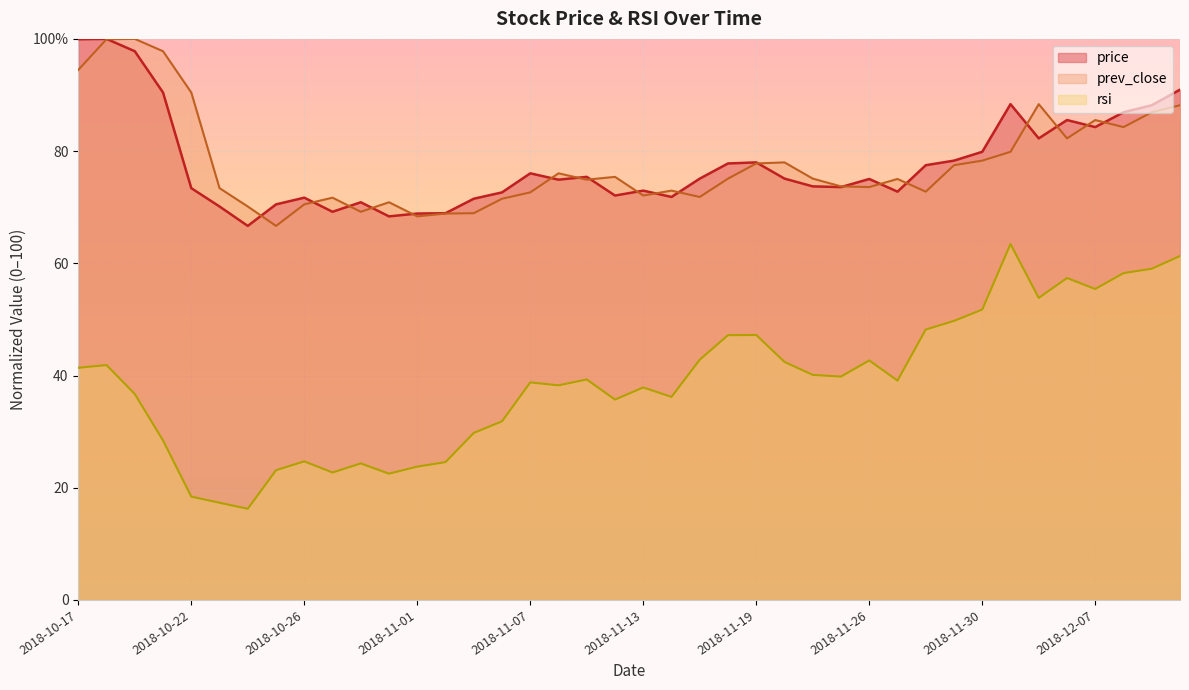

What is the minimum value shown in the chart?

16.2